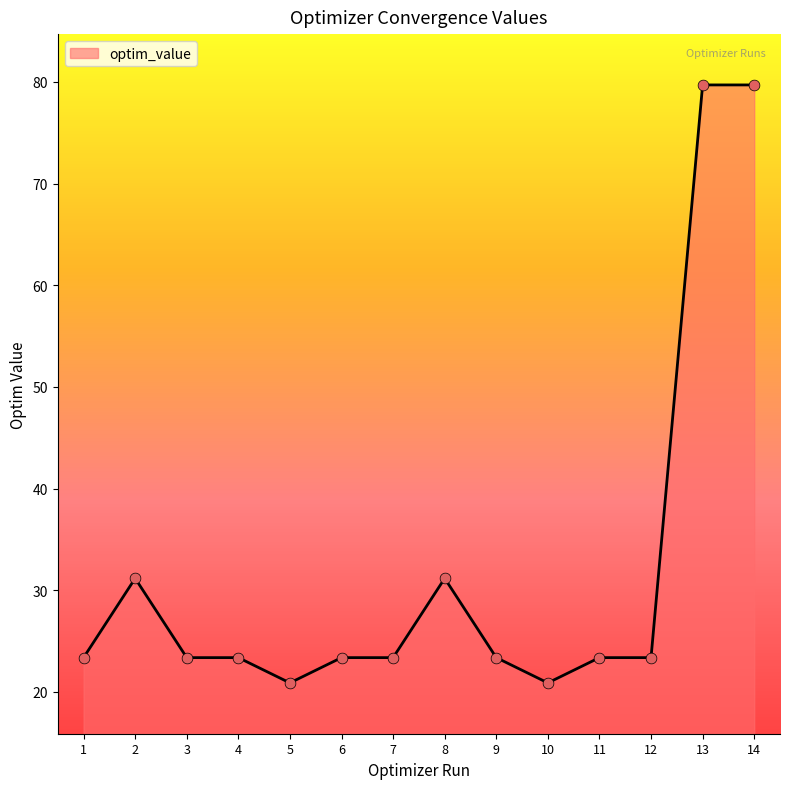

Approximately how many times larger is the value at 6 compared to 13?

0.3